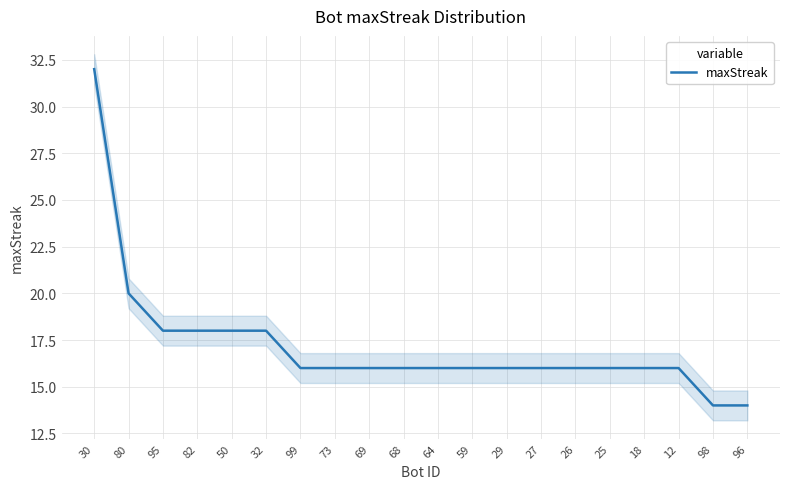

Reading left to right, extract all data points from this chart.

30=32	80=20	95=18	82=18	50=18	32=18	99=16	73=16	69=16	68=16	64=16	59=16	29=16	27=16	26=16	25=16	18=16	12=16	98=14	96=14